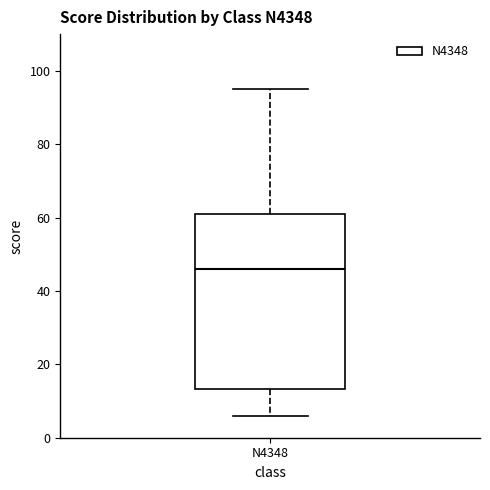

Where is the lower edge of the box for N4348 on the y-axis? The values are not printed on the chart, so give them approximately, as read against the axis.

14